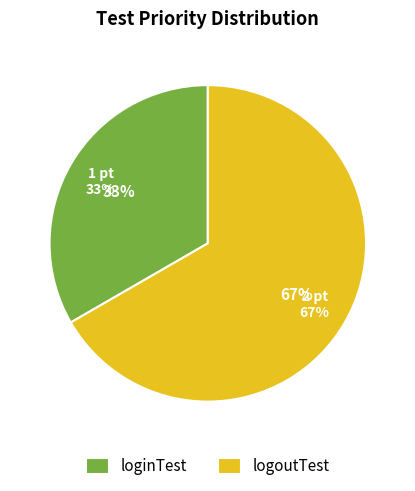

Between logoutTest and loginTest, which is larger?

logoutTest